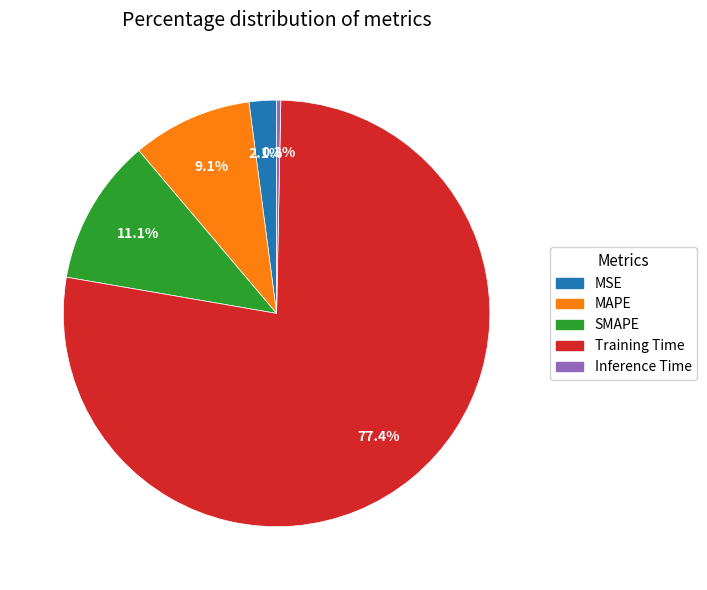

What is the majority slice?

Training Time